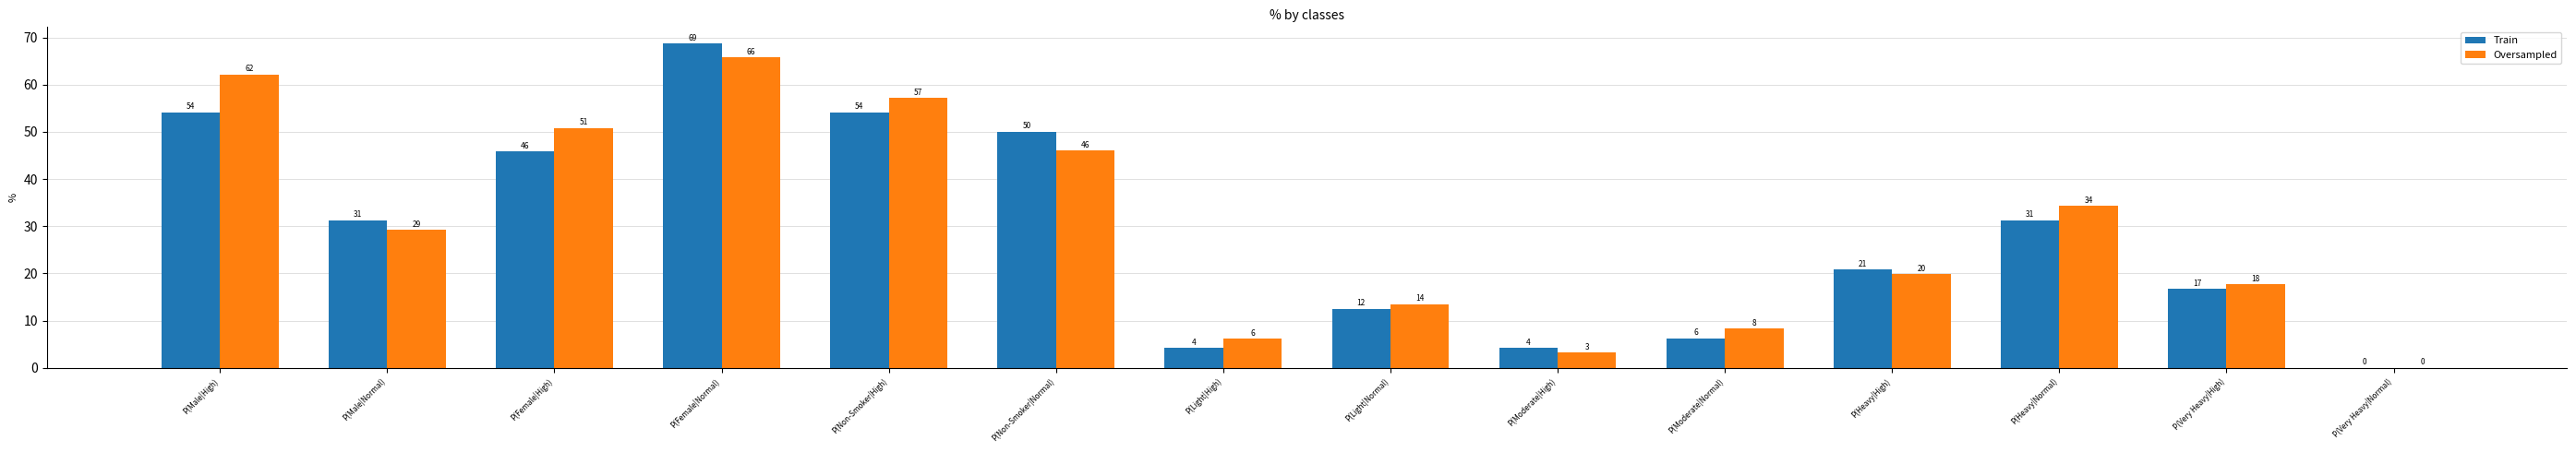

List the series in order of their peak value, lowest first.

Oversampled, Train